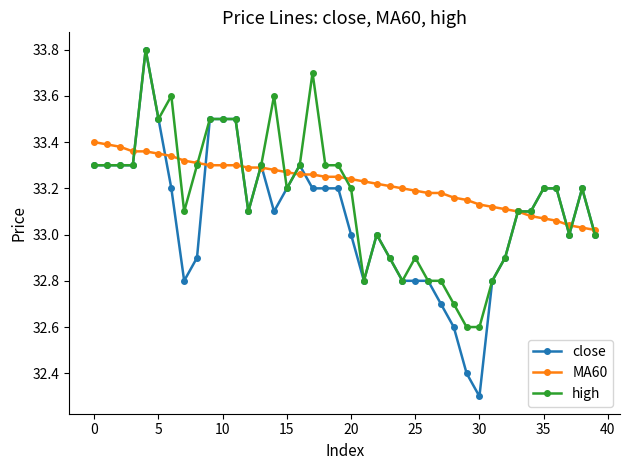

Rank the series by their average value, from highest to lowest.

MA60, high, close